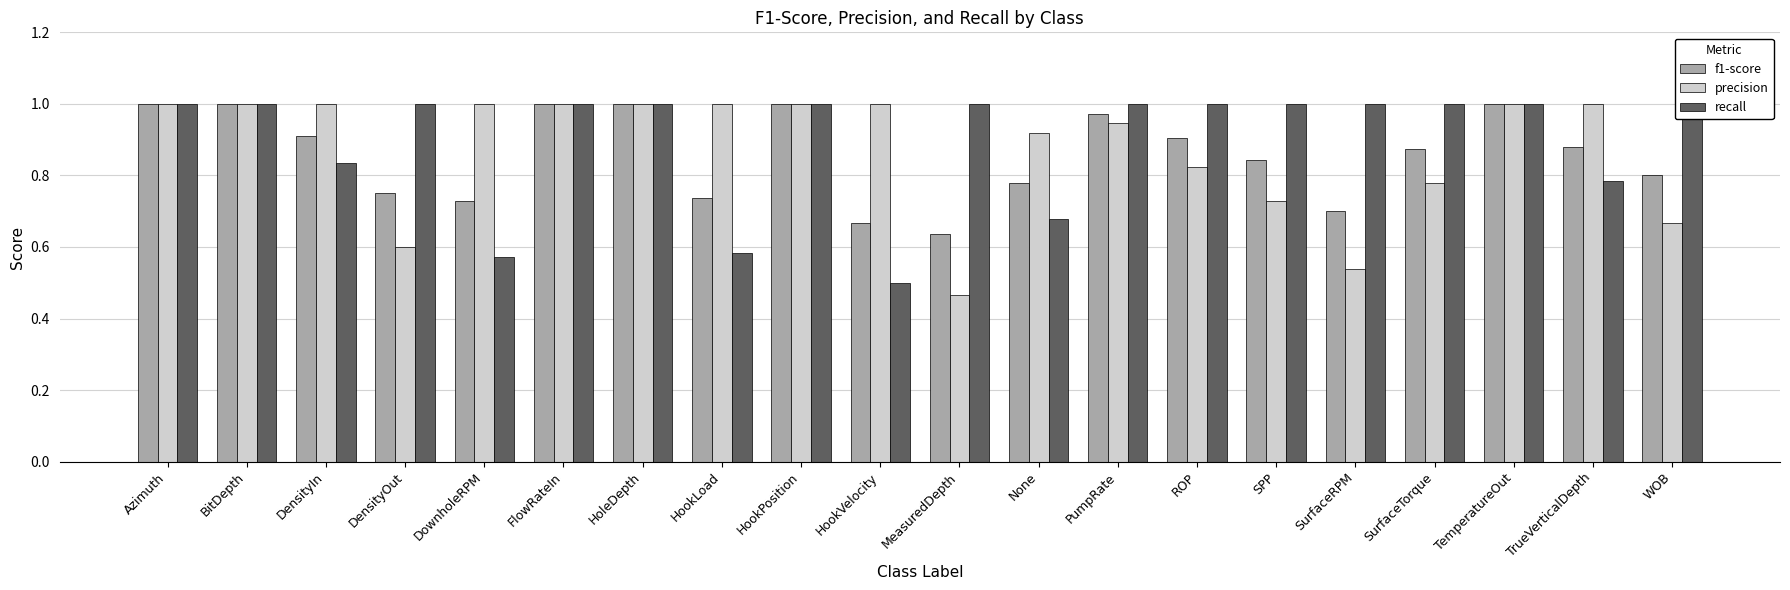

How many series are shown in this chart?

3